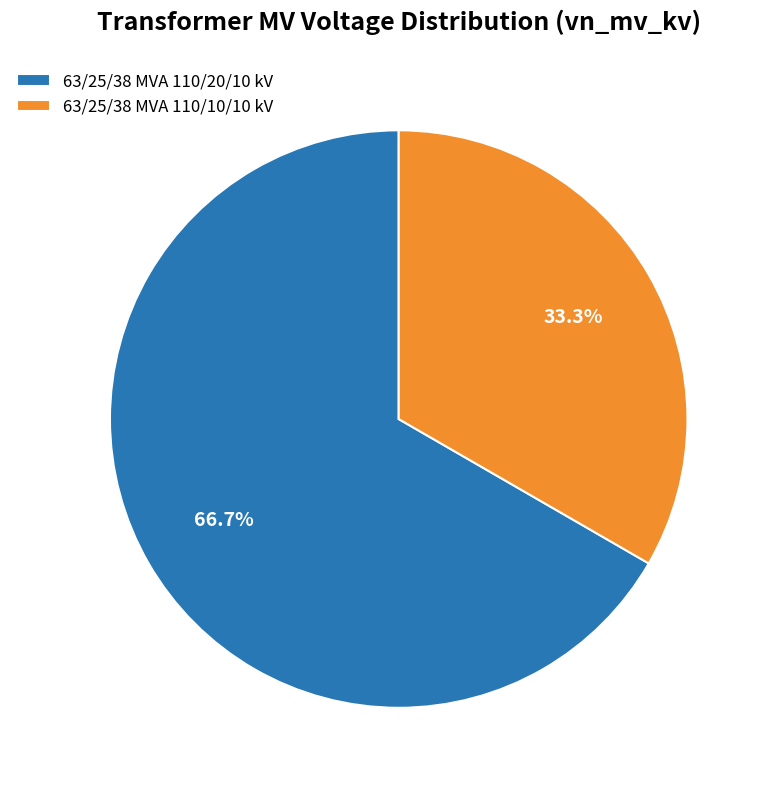

Do 63/25/38 MVA 110/10/10 kV and 63/25/38 MVA 110/20/10 kV together represent more than half of the pie?

Yes